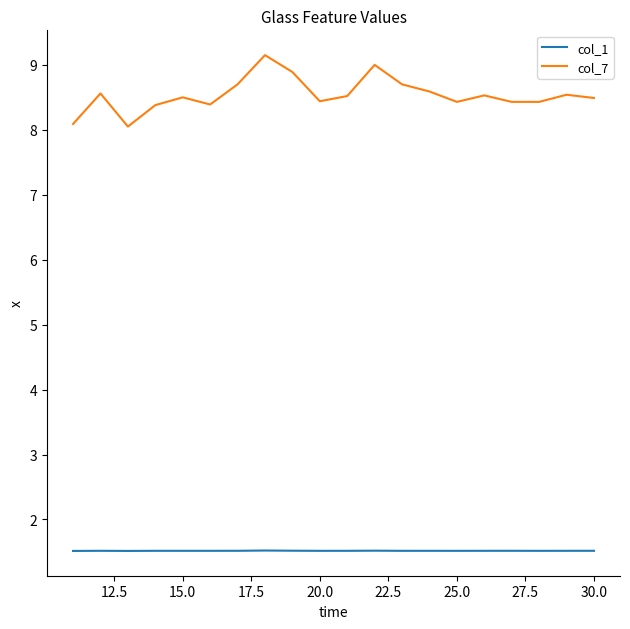

Which series has the largest total across all categories?

col_7